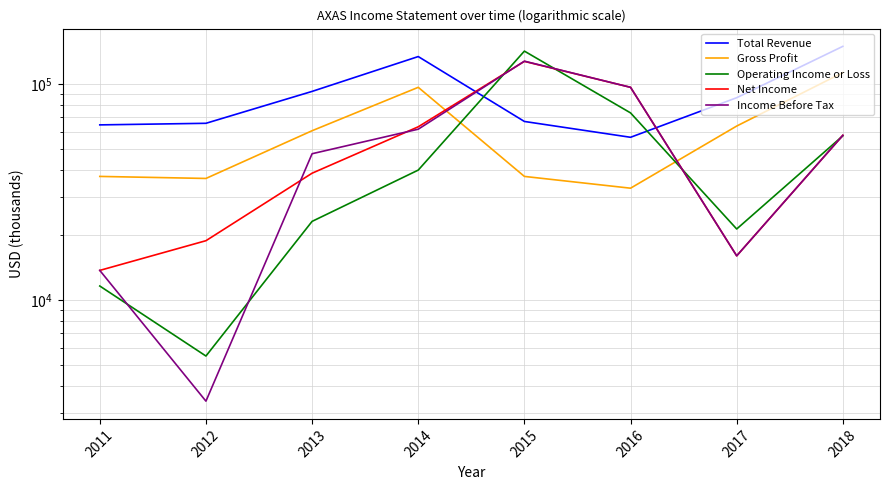

What is the total value across all series at 2011?

140900